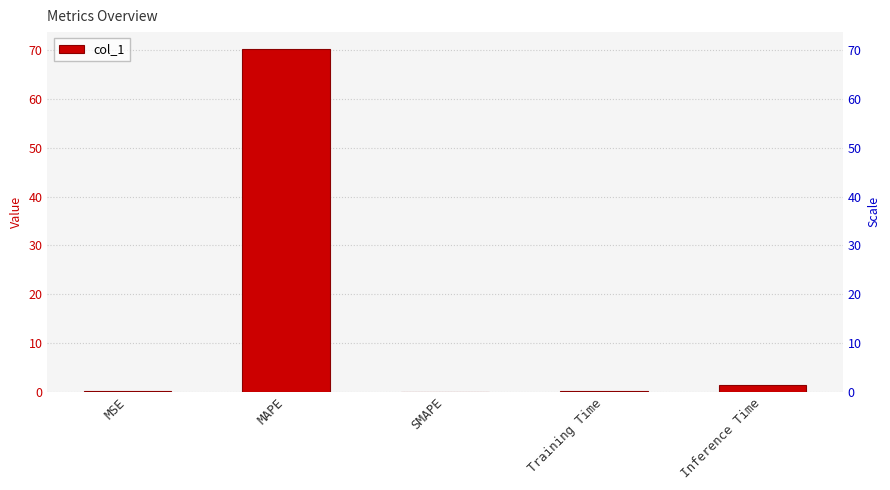

The value at Training Time is 0.2. True or false?

False